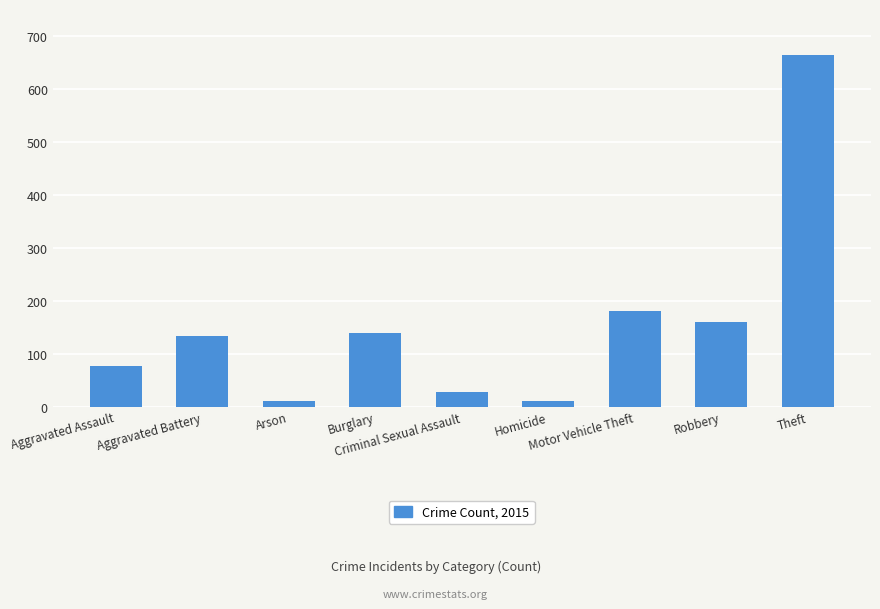

What is the difference between the second highest and minimum values?

170